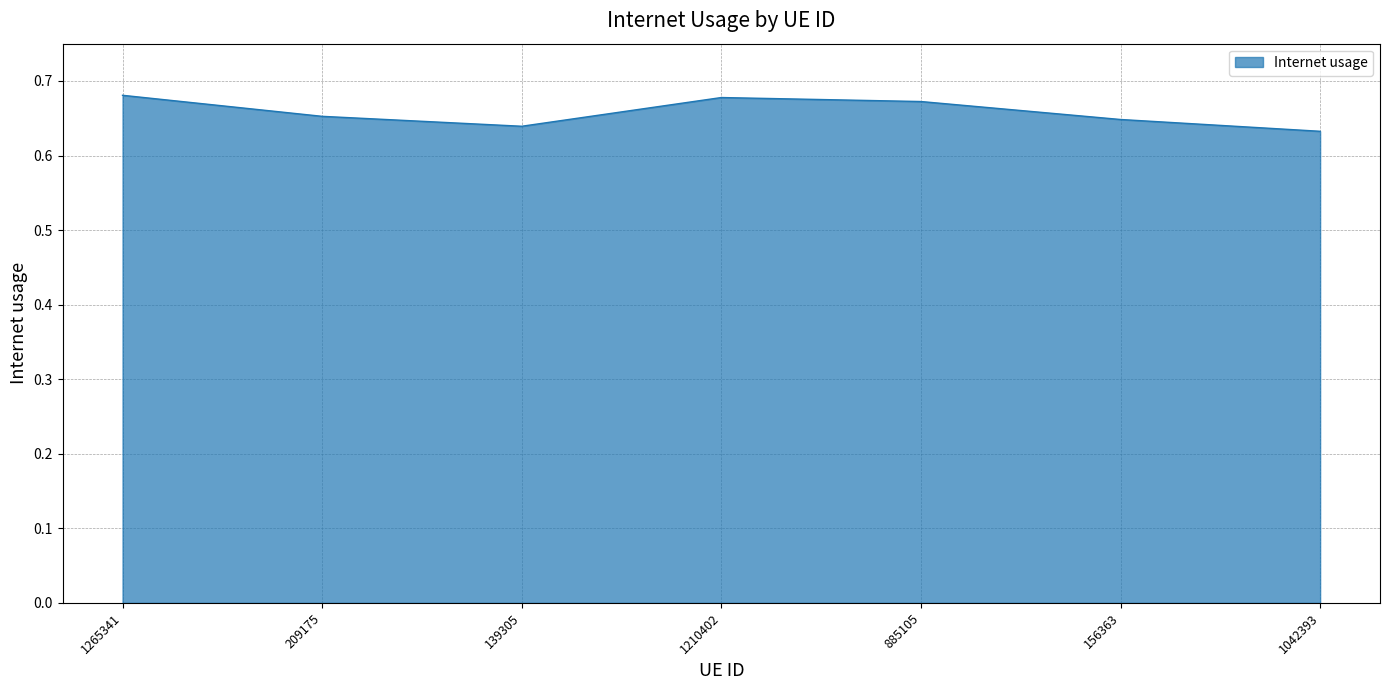

The value at 1265341 is 0.4. True or false?

False